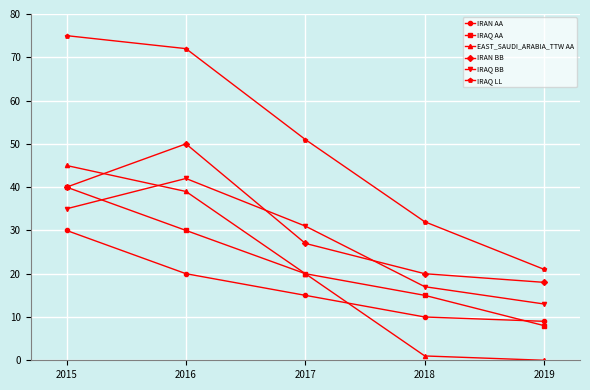

In IRAN BB, how many points are higher than both neighbors (excluding endpoints)?

1